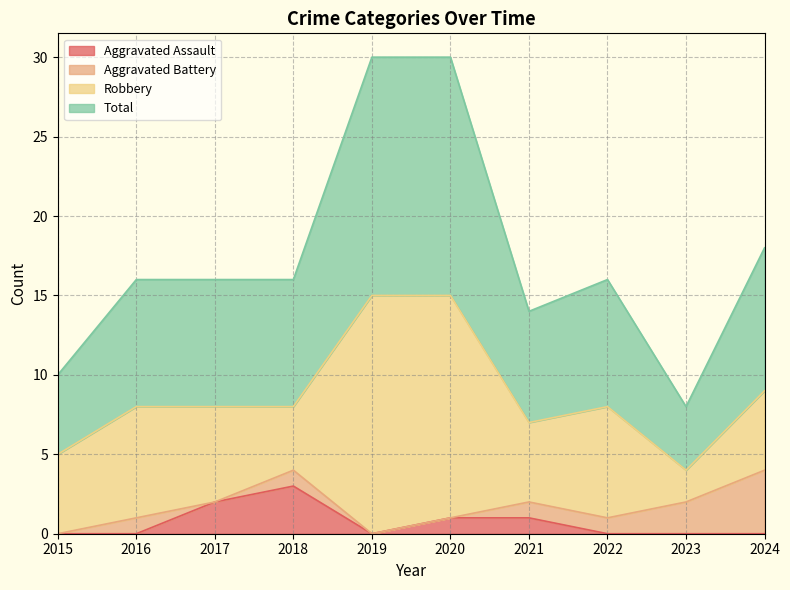

At which label does Aggravated Assault reach its peak?

2018